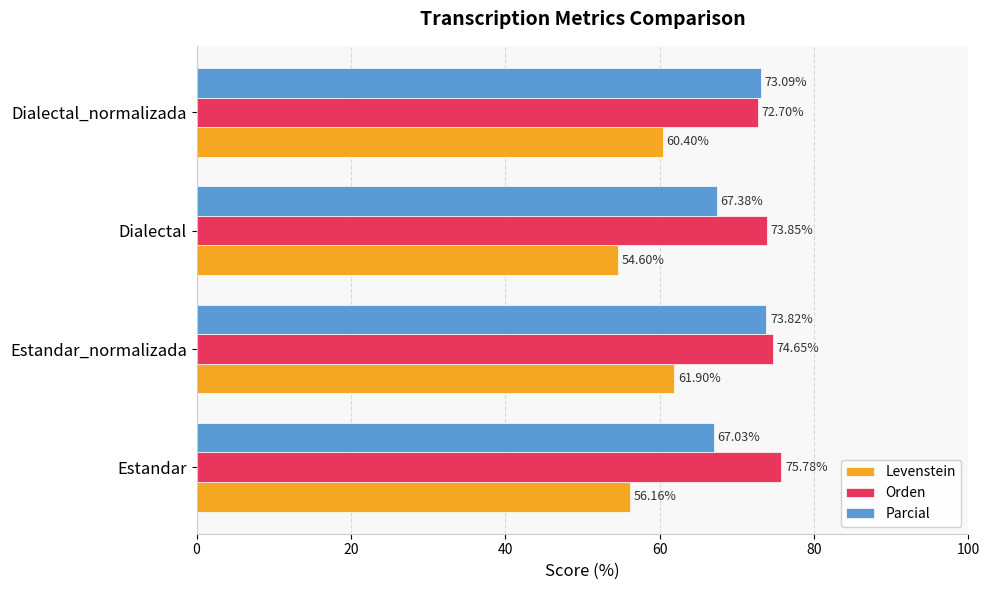

What is the sum of all Parcial values?

281.3